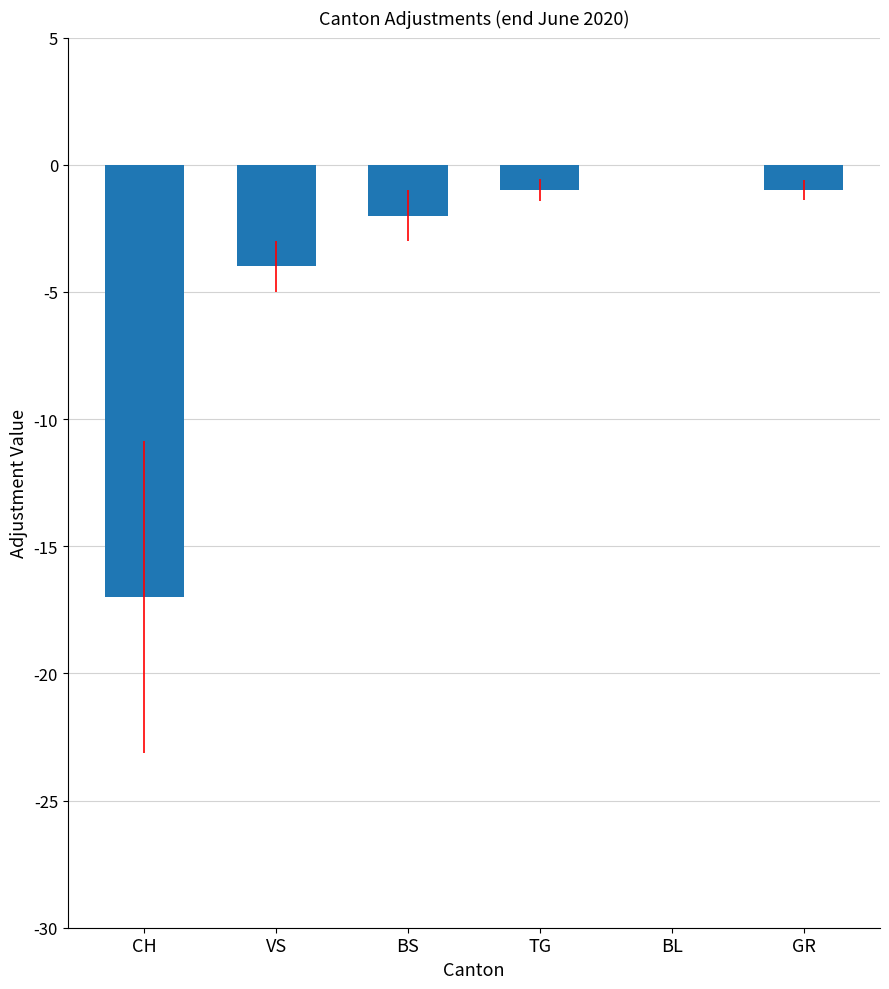

Where is the data nearest to the value -8?

VS